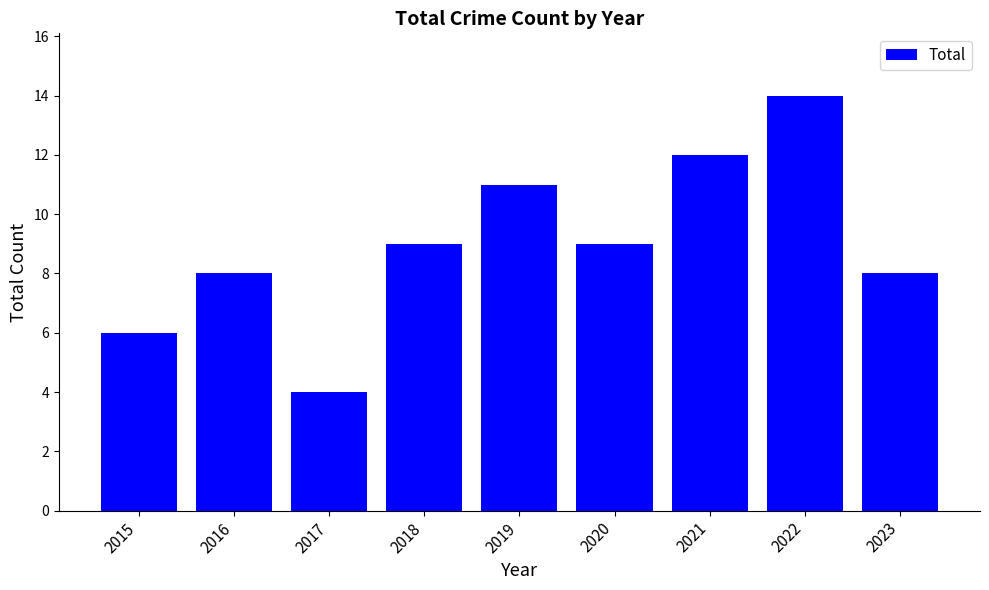

How many values are below 9?

4